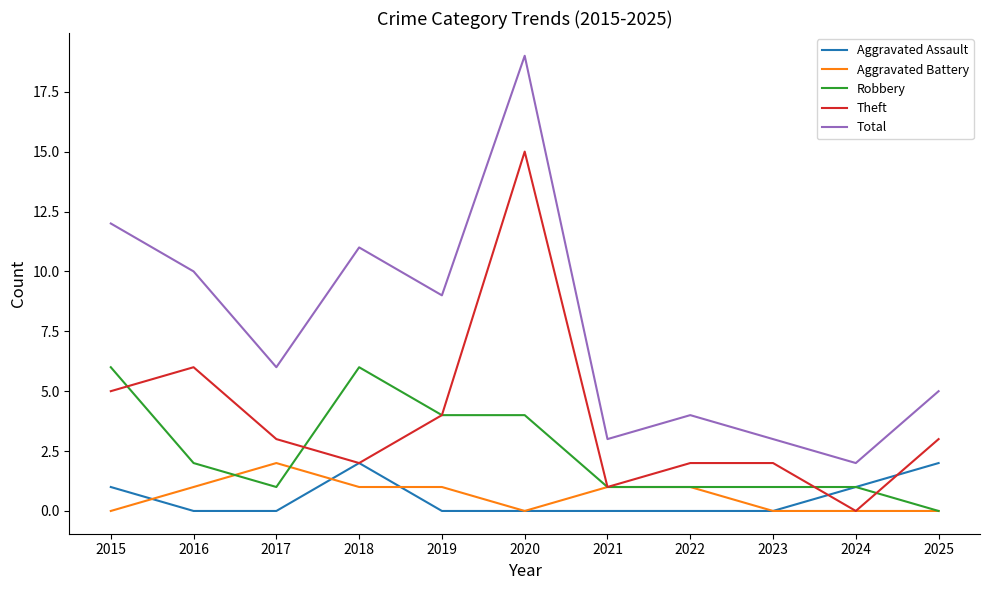

At how many categories does at least one series exceed 13?

1